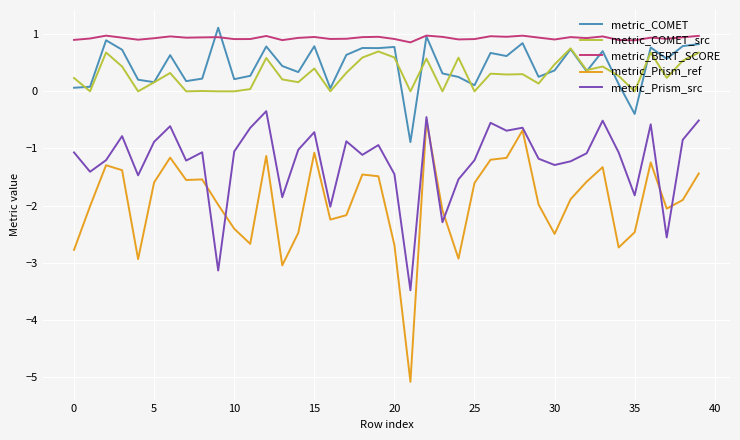

True or false: metric_Prism_ref and metric_BERT_SCORE cross at least once.

False